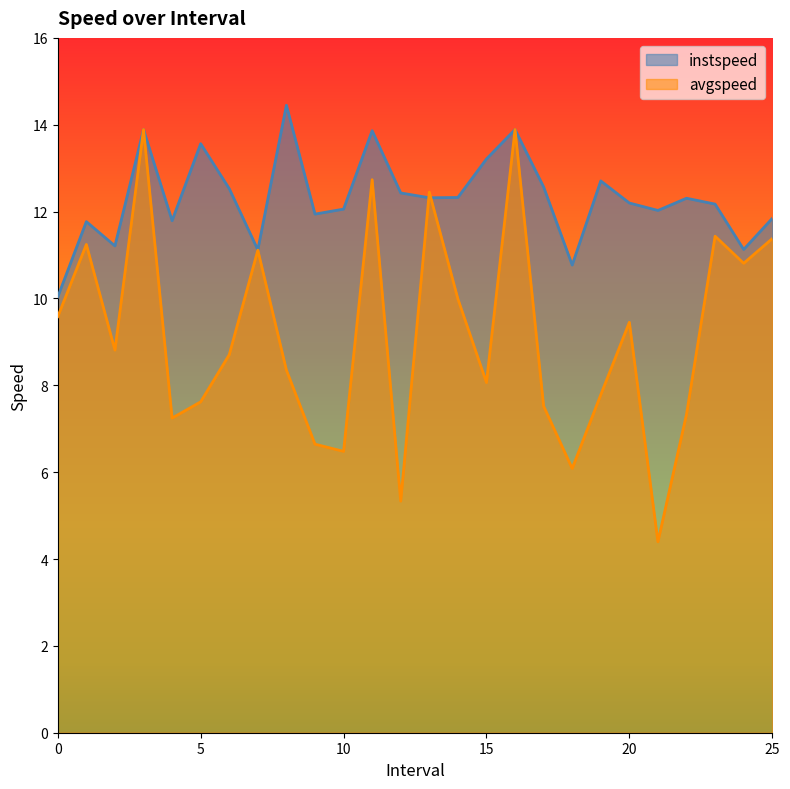

How many values in the instspeed series exceed 12?

17